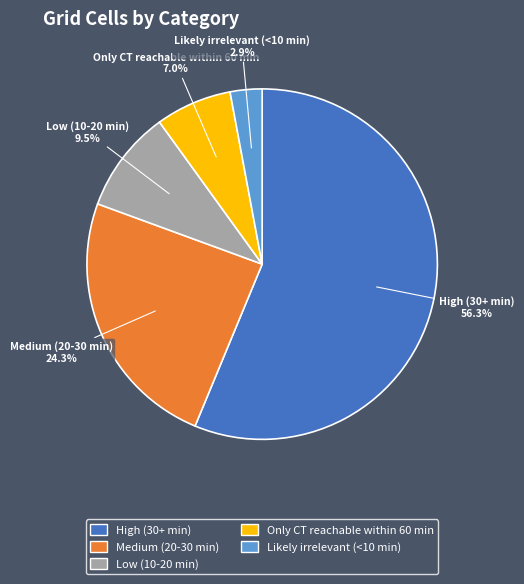

Which category has the biggest portion of the pie?

High (30+ min)